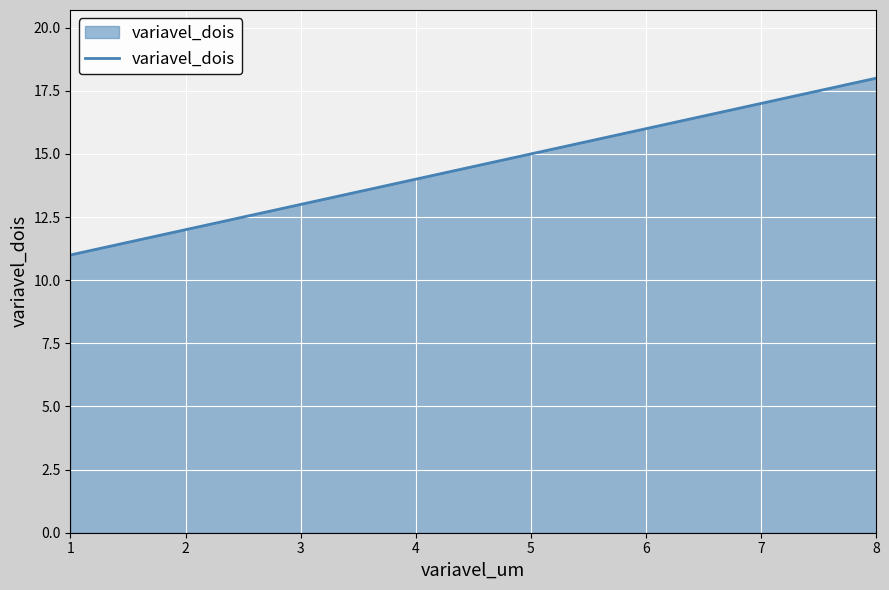

What is the sum of the values at 8 and 5?

33